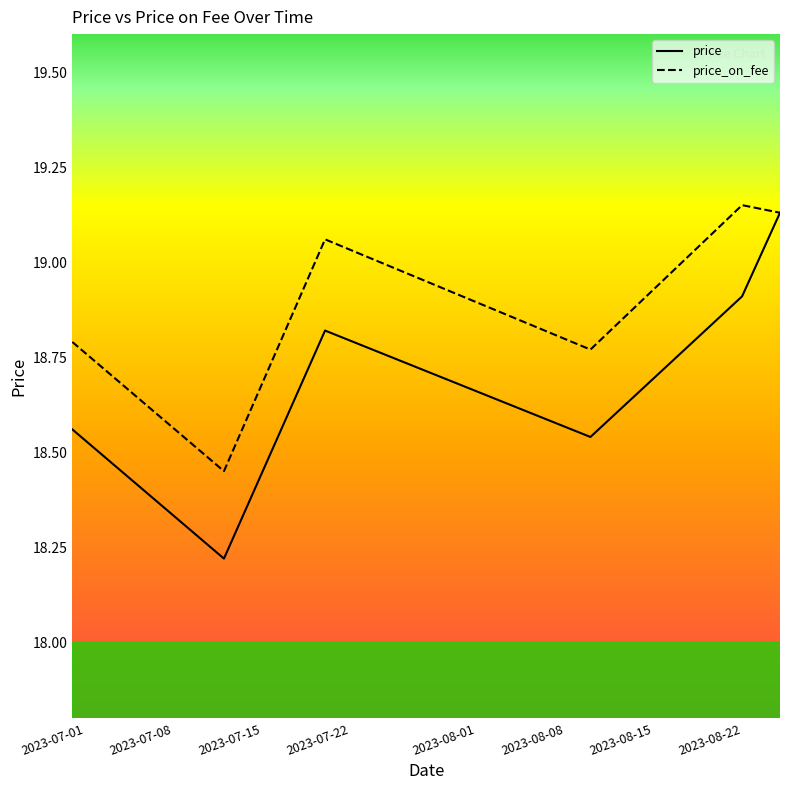

Which series has the widest spread of values?

price